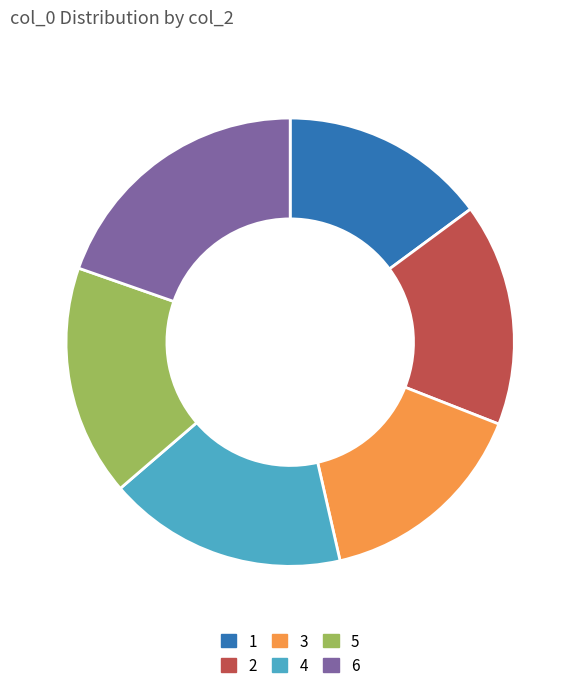

How many slices are in this pie chart?

6